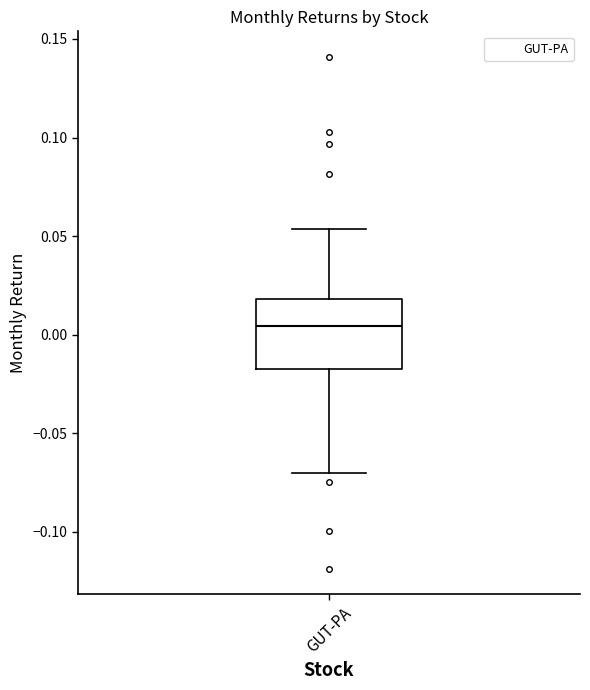

Where is the lower edge of the box for GUT-PA on the y-axis? The values are not printed on the chart, so give them approximately, as read against the axis.

-0.015